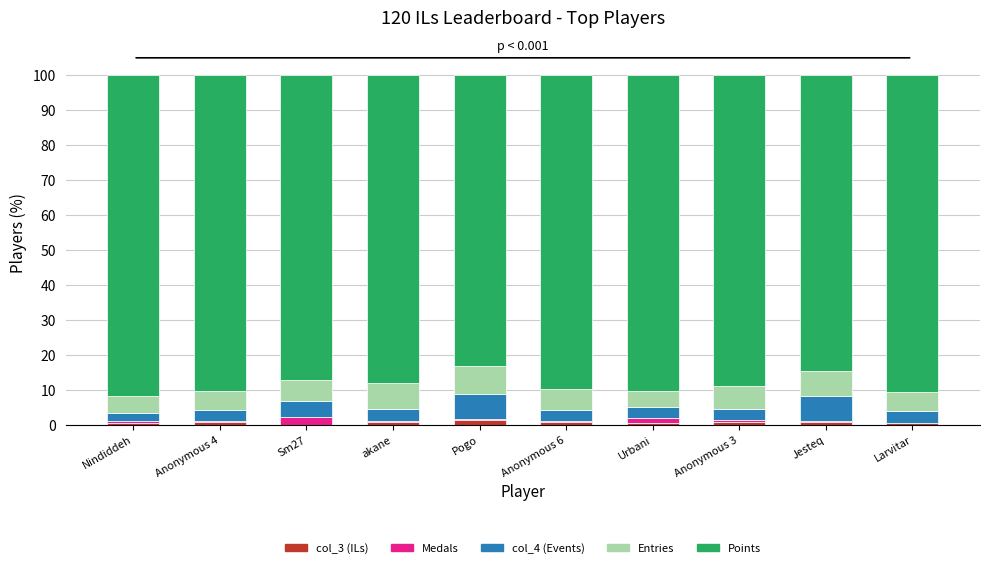

Count the number of data series in this chart.

5